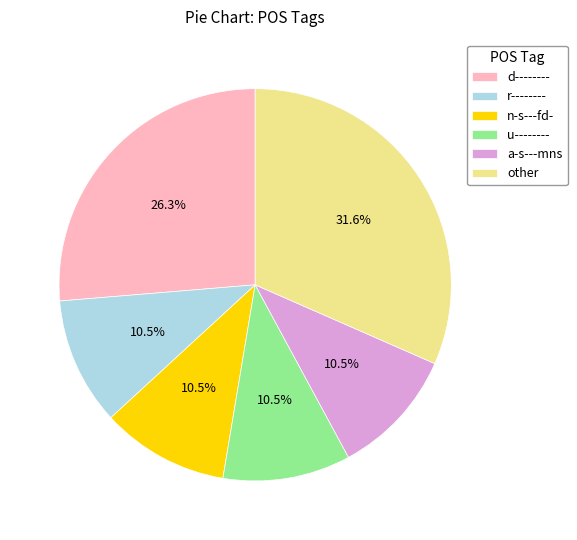

Which has a higher value, r-------- or other?

other